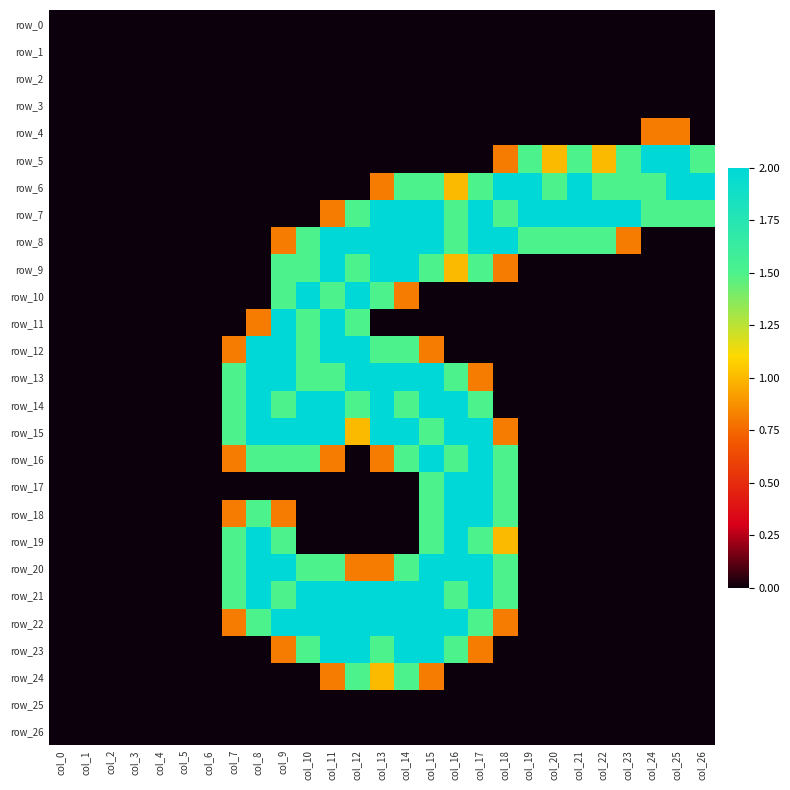

Reading left to right, transcribe all the data shown in this chart.

row_0: 0.0	0.0	0.0	0.0	0.0	0.0	0.0	0.0	0.0	0.0	0.0	0.0	0.0	0.0	0.0	0.0	0.0	0.0	0.0	0.0	0.0	0.0	0.0	0.0	0.0	0.0	0.0
row_1: 0.0	0.0	0.0	0.0	0.0	0.0	0.0	0.0	0.0	0.0	0.0	0.0	0.0	0.0	0.0	0.0	0.0	0.0	0.0	0.0	0.0	0.0	0.0	0.0	0.0	0.0	0.0
row_2: 0.0	0.0	0.0	0.0	0.0	0.0	0.0	0.0	0.0	0.0	0.0	0.0	0.0	0.0	0.0	0.0	0.0	0.0	0.0	0.0	0.0	0.0	0.0	0.0	0.0	0.0	0.0
row_3: 0.0	0.0	0.0	0.0	0.0	0.0	0.0	0.0	0.0	0.0	0.0	0.0	0.0	0.0	0.0	0.0	0.0	0.0	0.0	0.0	0.0	0.0	0.0	0.0	0.0	0.0	0.0
row_4: 0.0	0.0	0.0	0.0	0.0	0.0	0.0	0.0	0.0	0.0	0.0	0.0	0.0	0.0	0.0	0.0	0.0	0.0	0.0	0.0	0.0	0.0	0.0	0.0	0.8	0.8	0.0
row_5: 0.0	0.0	0.0	0.0	0.0	0.0	0.0	0.0	0.0	0.0	0.0	0.0	0.0	0.0	0.0	0.0	0.0	0.0	0.8	1.5	1.0	1.5	1.0	1.5	2.0	2.0	1.5
row_6: 0.0	0.0	0.0	0.0	0.0	0.0	0.0	0.0	0.0	0.0	0.0	0.0	0.0	0.8	1.5	1.5	1.0	1.5	2.0	2.0	1.5	2.0	1.5	1.5	1.5	2.0	2.0
row_7: 0.0	0.0	0.0	0.0	0.0	0.0	0.0	0.0	0.0	0.0	0.0	0.8	1.5	2.0	2.0	2.0	1.5	2.0	1.5	2.0	2.0	2.0	2.0	2.0	1.5	1.5	1.5
row_8: 0.0	0.0	0.0	0.0	0.0	0.0	0.0	0.0	0.0	0.8	1.5	2.0	2.0	2.0	2.0	2.0	1.5	2.0	2.0	1.5	1.5	1.5	1.5	0.8	0.0	0.0	0.0
row_9: 0.0	0.0	0.0	0.0	0.0	0.0	0.0	0.0	0.0	1.5	1.5	2.0	1.5	2.0	2.0	1.5	1.0	1.5	0.8	0.0	0.0	0.0	0.0	0.0	0.0	0.0	0.0
row_10: 0.0	0.0	0.0	0.0	0.0	0.0	0.0	0.0	0.0	1.5	2.0	1.5	2.0	1.5	0.8	0.0	0.0	0.0	0.0	0.0	0.0	0.0	0.0	0.0	0.0	0.0	0.0
row_11: 0.0	0.0	0.0	0.0	0.0	0.0	0.0	0.0	0.8	2.0	1.5	2.0	1.5	0.0	0.0	0.0	0.0	0.0	0.0	0.0	0.0	0.0	0.0	0.0	0.0	0.0	0.0
row_12: 0.0	0.0	0.0	0.0	0.0	0.0	0.0	0.8	2.0	2.0	1.5	2.0	2.0	1.5	1.5	0.8	0.0	0.0	0.0	0.0	0.0	0.0	0.0	0.0	0.0	0.0	0.0
row_13: 0.0	0.0	0.0	0.0	0.0	0.0	0.0	1.5	2.0	2.0	1.5	1.5	2.0	2.0	2.0	2.0	1.5	0.8	0.0	0.0	0.0	0.0	0.0	0.0	0.0	0.0	0.0
row_14: 0.0	0.0	0.0	0.0	0.0	0.0	0.0	1.5	2.0	1.5	2.0	2.0	1.5	2.0	1.5	2.0	2.0	1.5	0.0	0.0	0.0	0.0	0.0	0.0	0.0	0.0	0.0
row_15: 0.0	0.0	0.0	0.0	0.0	0.0	0.0	1.5	2.0	2.0	2.0	2.0	1.0	2.0	2.0	1.5	2.0	2.0	0.8	0.0	0.0	0.0	0.0	0.0	0.0	0.0	0.0
row_16: 0.0	0.0	0.0	0.0	0.0	0.0	0.0	0.8	1.5	1.5	1.5	0.8	0.0	0.8	1.5	2.0	1.5	2.0	1.5	0.0	0.0	0.0	0.0	0.0	0.0	0.0	0.0
row_17: 0.0	0.0	0.0	0.0	0.0	0.0	0.0	0.0	0.0	0.0	0.0	0.0	0.0	0.0	0.0	1.5	2.0	2.0	1.5	0.0	0.0	0.0	0.0	0.0	0.0	0.0	0.0
row_18: 0.0	0.0	0.0	0.0	0.0	0.0	0.0	0.8	1.5	0.8	0.0	0.0	0.0	0.0	0.0	1.5	2.0	2.0	1.5	0.0	0.0	0.0	0.0	0.0	0.0	0.0	0.0
row_19: 0.0	0.0	0.0	0.0	0.0	0.0	0.0	1.5	2.0	1.5	0.0	0.0	0.0	0.0	0.0	1.5	2.0	1.5	1.0	0.0	0.0	0.0	0.0	0.0	0.0	0.0	0.0
row_20: 0.0	0.0	0.0	0.0	0.0	0.0	0.0	1.5	2.0	2.0	1.5	1.5	0.8	0.8	1.5	2.0	2.0	2.0	1.5	0.0	0.0	0.0	0.0	0.0	0.0	0.0	0.0
row_21: 0.0	0.0	0.0	0.0	0.0	0.0	0.0	1.5	2.0	1.5	2.0	2.0	2.0	2.0	2.0	2.0	1.5	2.0	1.5	0.0	0.0	0.0	0.0	0.0	0.0	0.0	0.0
row_22: 0.0	0.0	0.0	0.0	0.0	0.0	0.0	0.8	1.5	2.0	2.0	2.0	2.0	2.0	2.0	2.0	2.0	1.5	0.8	0.0	0.0	0.0	0.0	0.0	0.0	0.0	0.0
row_23: 0.0	0.0	0.0	0.0	0.0	0.0	0.0	0.0	0.0	0.8	1.5	2.0	2.0	1.5	2.0	2.0	1.5	0.8	0.0	0.0	0.0	0.0	0.0	0.0	0.0	0.0	0.0
row_24: 0.0	0.0	0.0	0.0	0.0	0.0	0.0	0.0	0.0	0.0	0.0	0.8	1.5	1.0	1.5	0.8	0.0	0.0	0.0	0.0	0.0	0.0	0.0	0.0	0.0	0.0	0.0
row_25: 0.0	0.0	0.0	0.0	0.0	0.0	0.0	0.0	0.0	0.0	0.0	0.0	0.0	0.0	0.0	0.0	0.0	0.0	0.0	0.0	0.0	0.0	0.0	0.0	0.0	0.0	0.0
row_26: 0.0	0.0	0.0	0.0	0.0	0.0	0.0	0.0	0.0	0.0	0.0	0.0	0.0	0.0	0.0	0.0	0.0	0.0	0.0	0.0	0.0	0.0	0.0	0.0	0.0	0.0	0.0